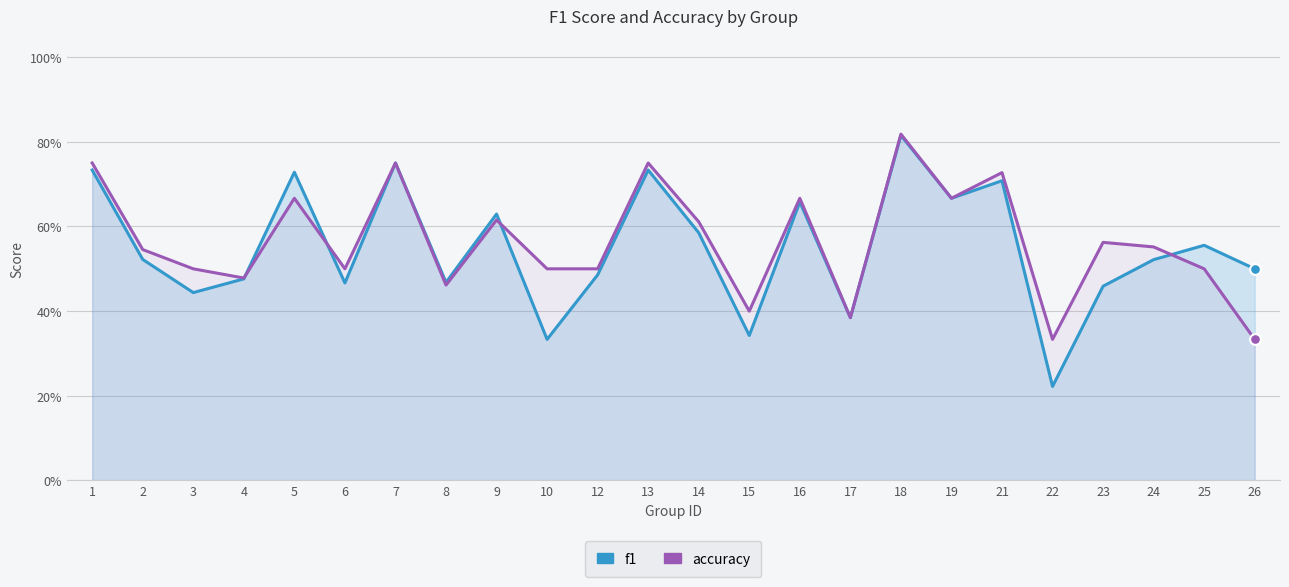

Which series contains the highest Y value?

accuracy